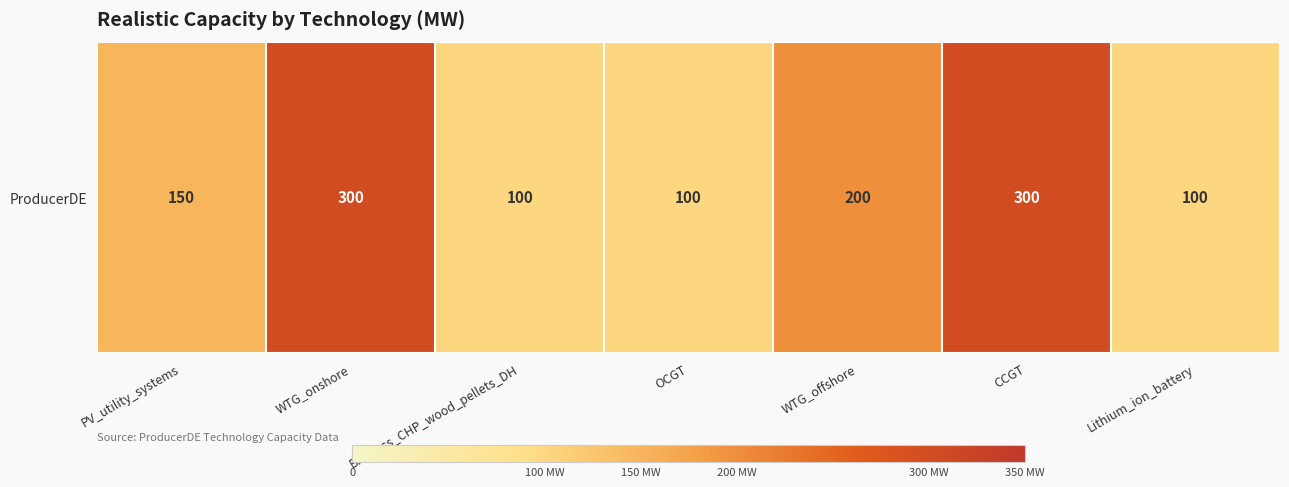

How many series are shown in this chart?

1